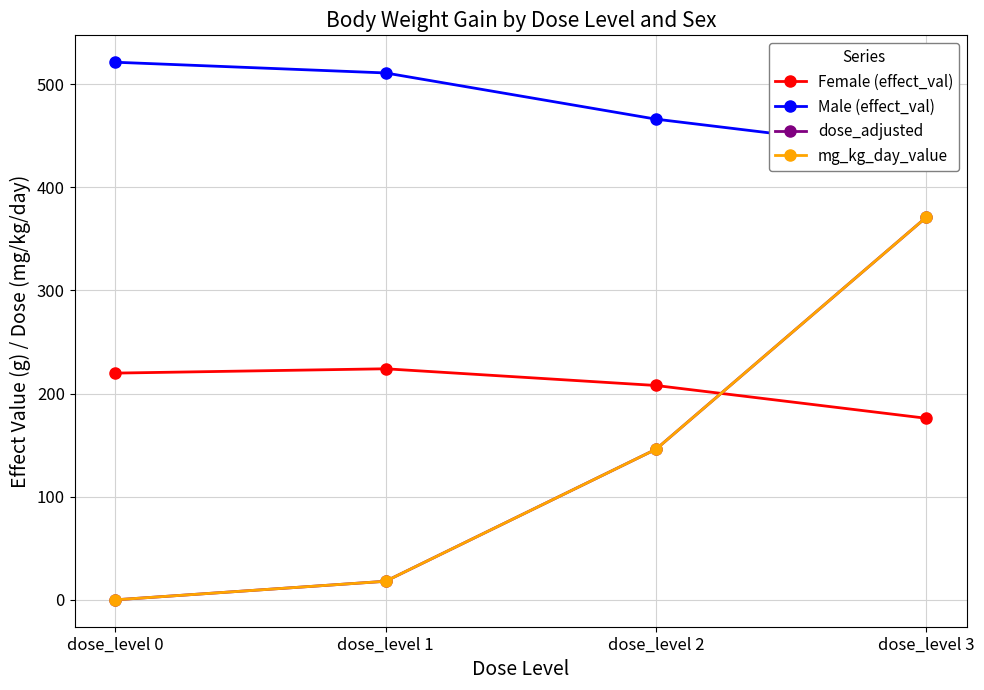

Between dose_level 2 and dose_level 0, which is larger?

dose_level 0